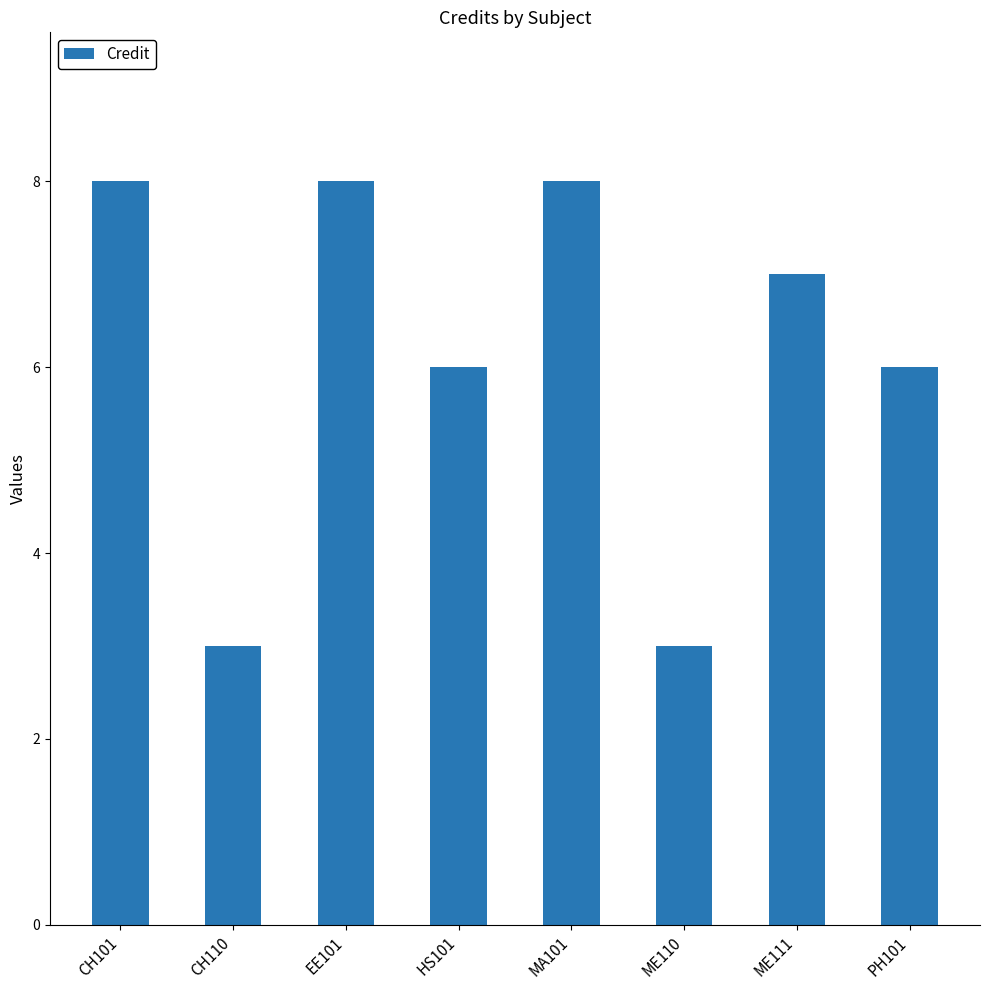

Reading left to right, extract all data points from this chart.

CH101=8	CH110=3	EE101=8	HS101=6	MA101=8	ME110=3	ME111=7	PH101=6